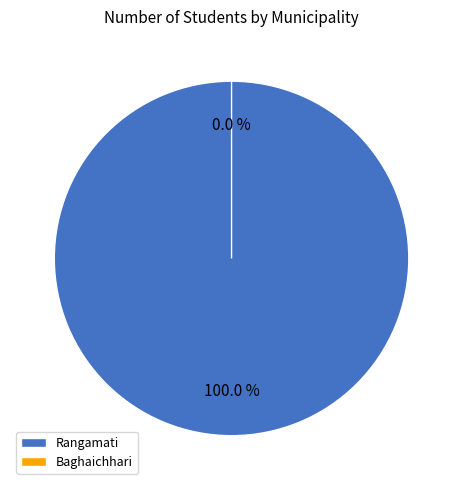

Is it true that Rangamati is 100% of the pie?

True